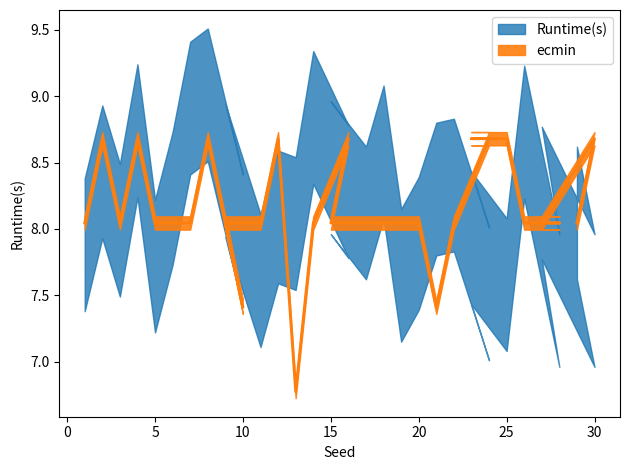

List the labels in order of value, largest first.

2, 4, 8, 12, 16, 24, 23, 25, 30, 1, 3, 5, 6, 7, 9, 11, 14, 15, 17, 18, 19, 20, 22, 26, 28, 27, 29, 10, 21, 13